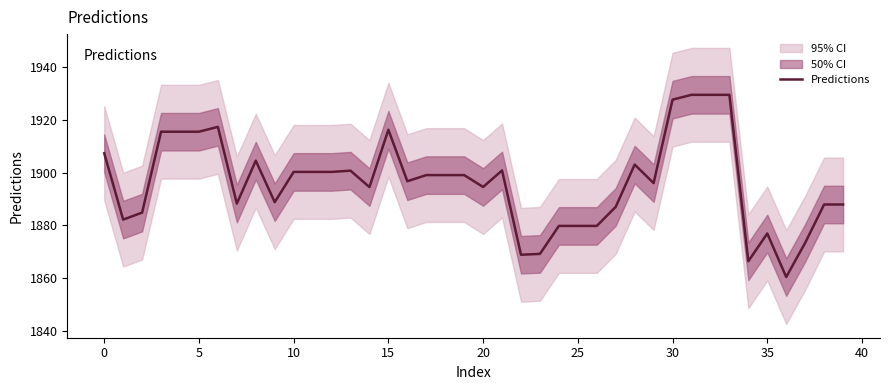

Reading left to right, transcribe all the data shown in this chart.

1907.4	1882.2	1884.9	1915.5	1915.5	1915.5	1917.4	1888.3	1904.6	1888.8	1900.3	1900.3	1900.3	1900.8	1894.5	1916.3	1896.8	1899.1	1899.1	1899.1	1894.6	1900.8	1868.9	1869.2	1879.8	1879.8	1879.8	1887.0	1903.1	1896.1	1927.7	1929.5	1929.5	1929.5	1866.4	1876.9	1860.4	1873.4	1887.9	1887.9